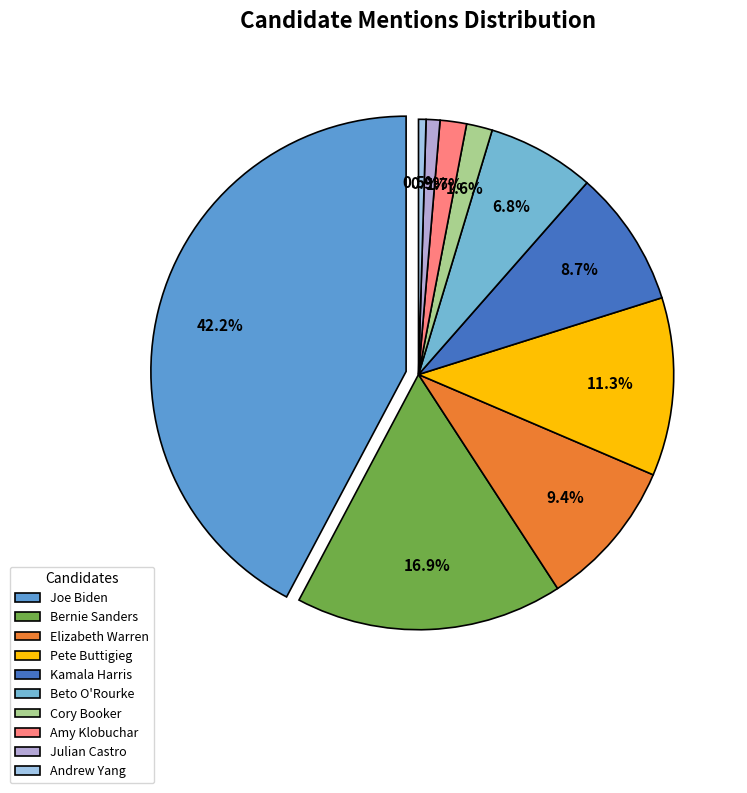

What is the ratio of the value at Bernie Sanders to the value at Joe Biden?

0.4